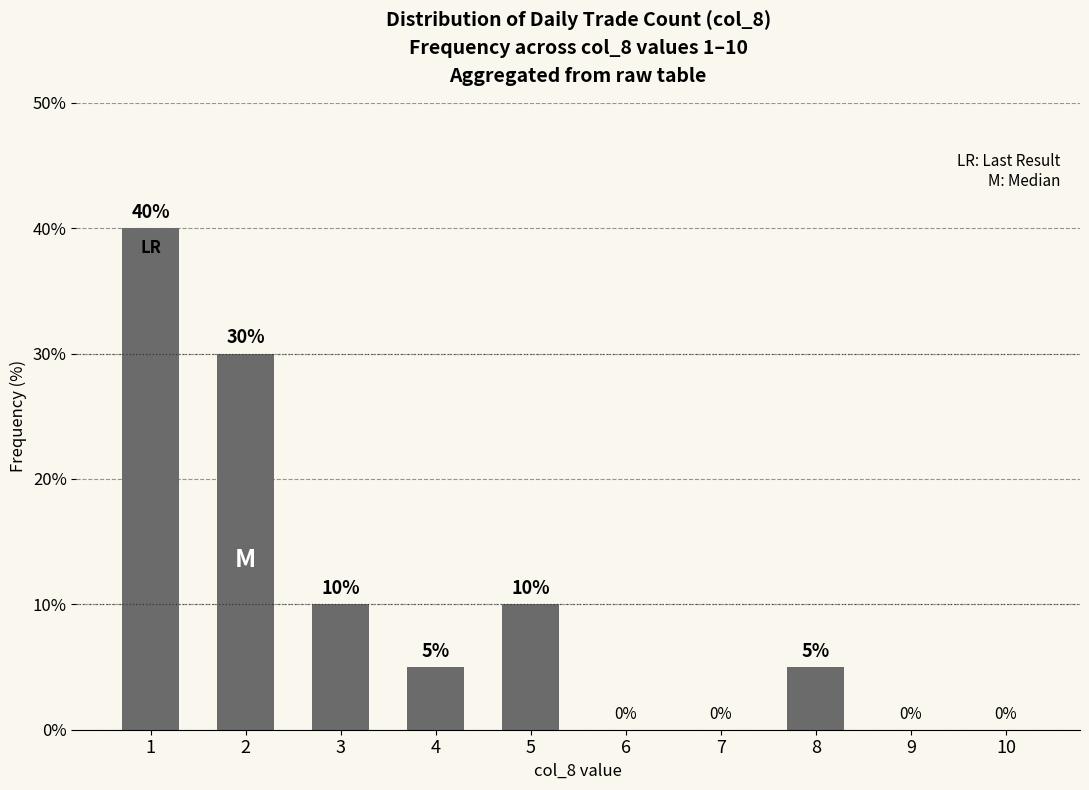

Reading left to right, what are all the values shown in this chart?

40	30	10	5	10	0	0	5	0	0